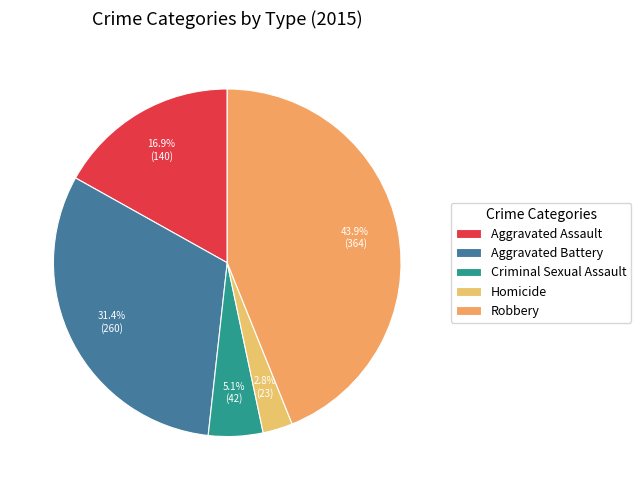

Rank the categories by value from highest to lowest.

Robbery, Aggravated Battery, Aggravated Assault, Criminal Sexual Assault, Homicide